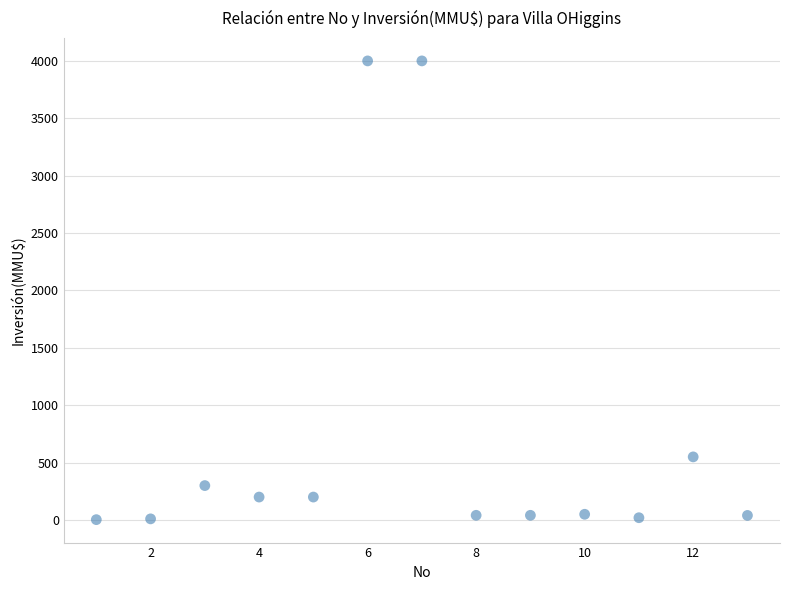

What Y value in the scatter plot is closest to 2001?

550.0